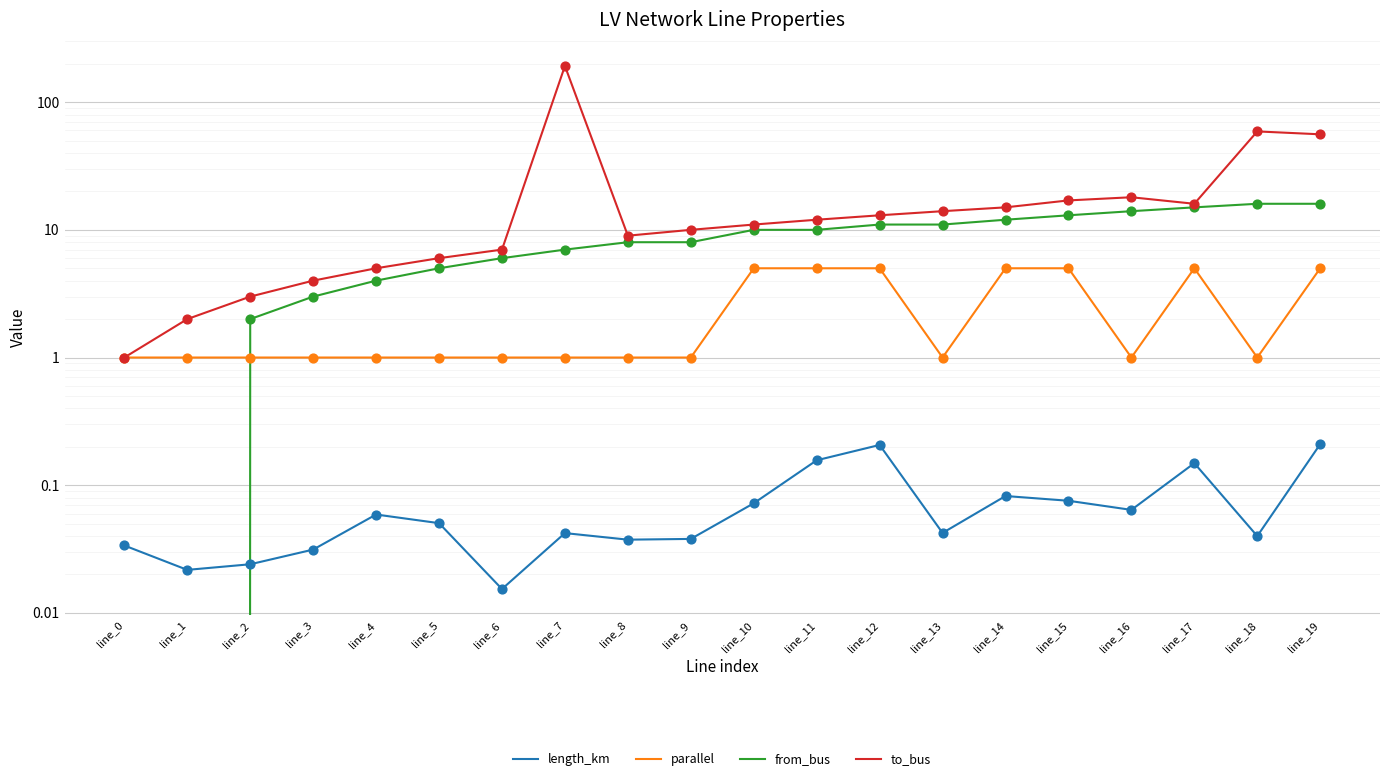

What are all the series names shown in the legend?

length_km, parallel, from_bus, to_bus